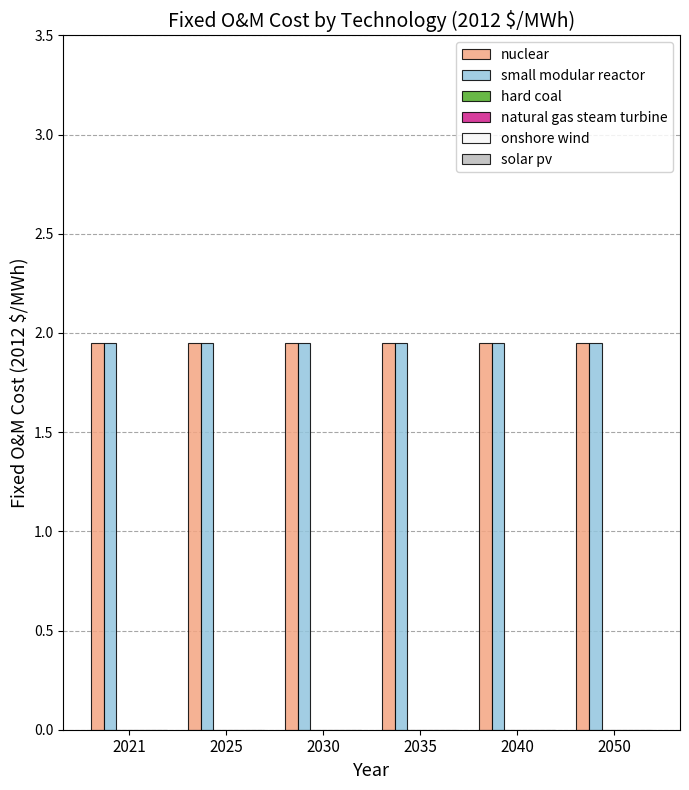

The value of onshore wind at 2035 is 0.0. True or false?

True